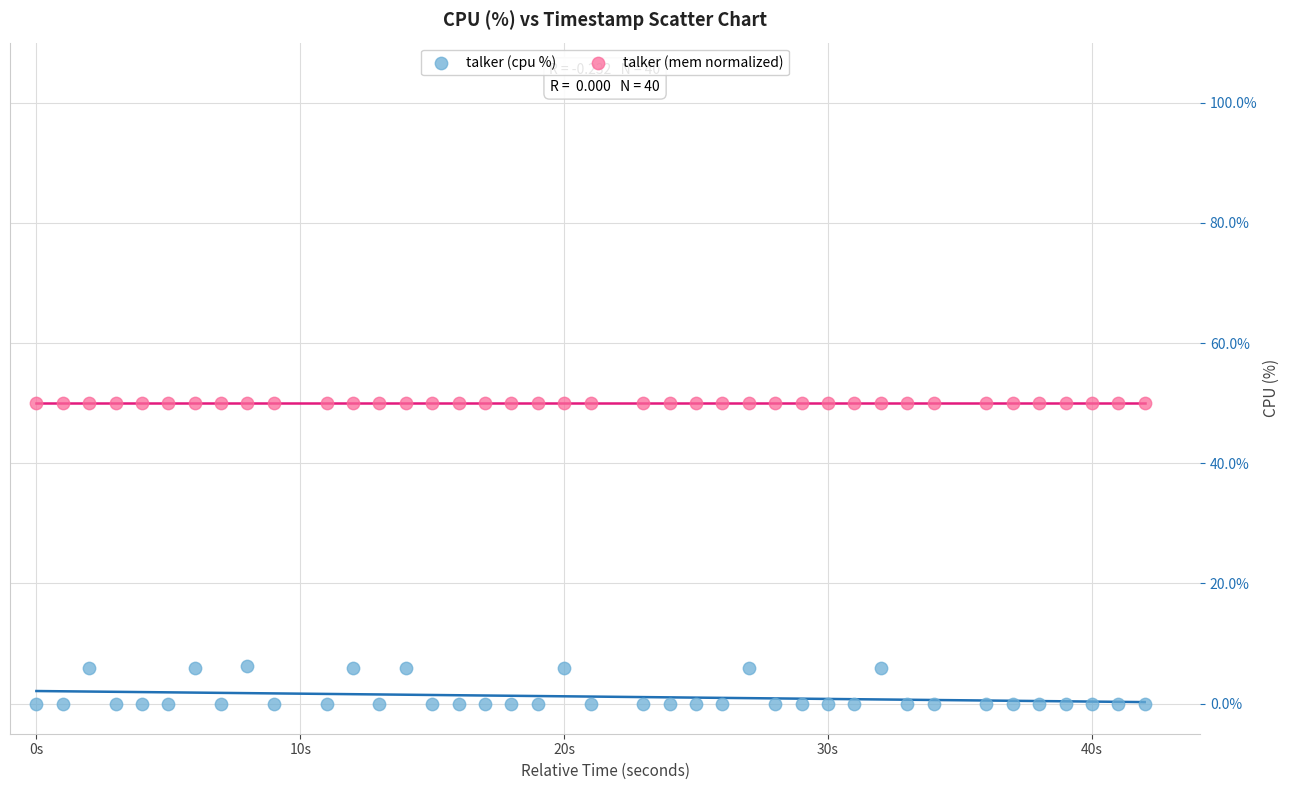

Which series contains the highest Y value?

talker (mem normalized)